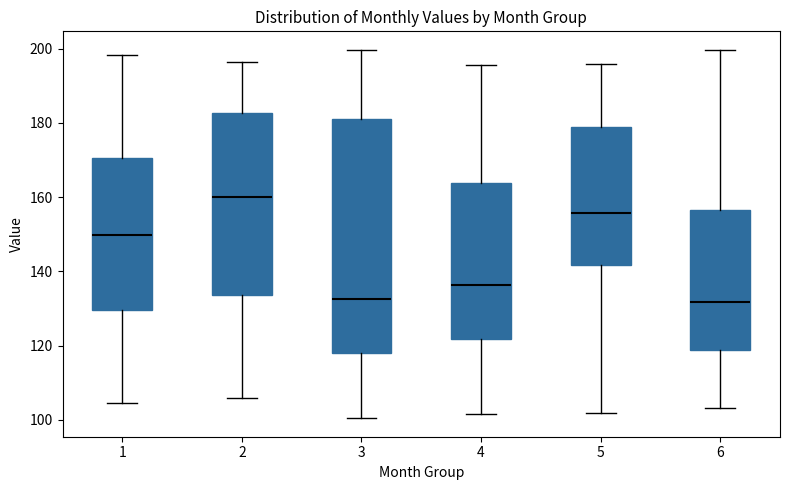

Where does the upper whisker of the box at x = 1 end on the y-axis? The values are not printed on the chart, so give them approximately, as read against the axis.

198